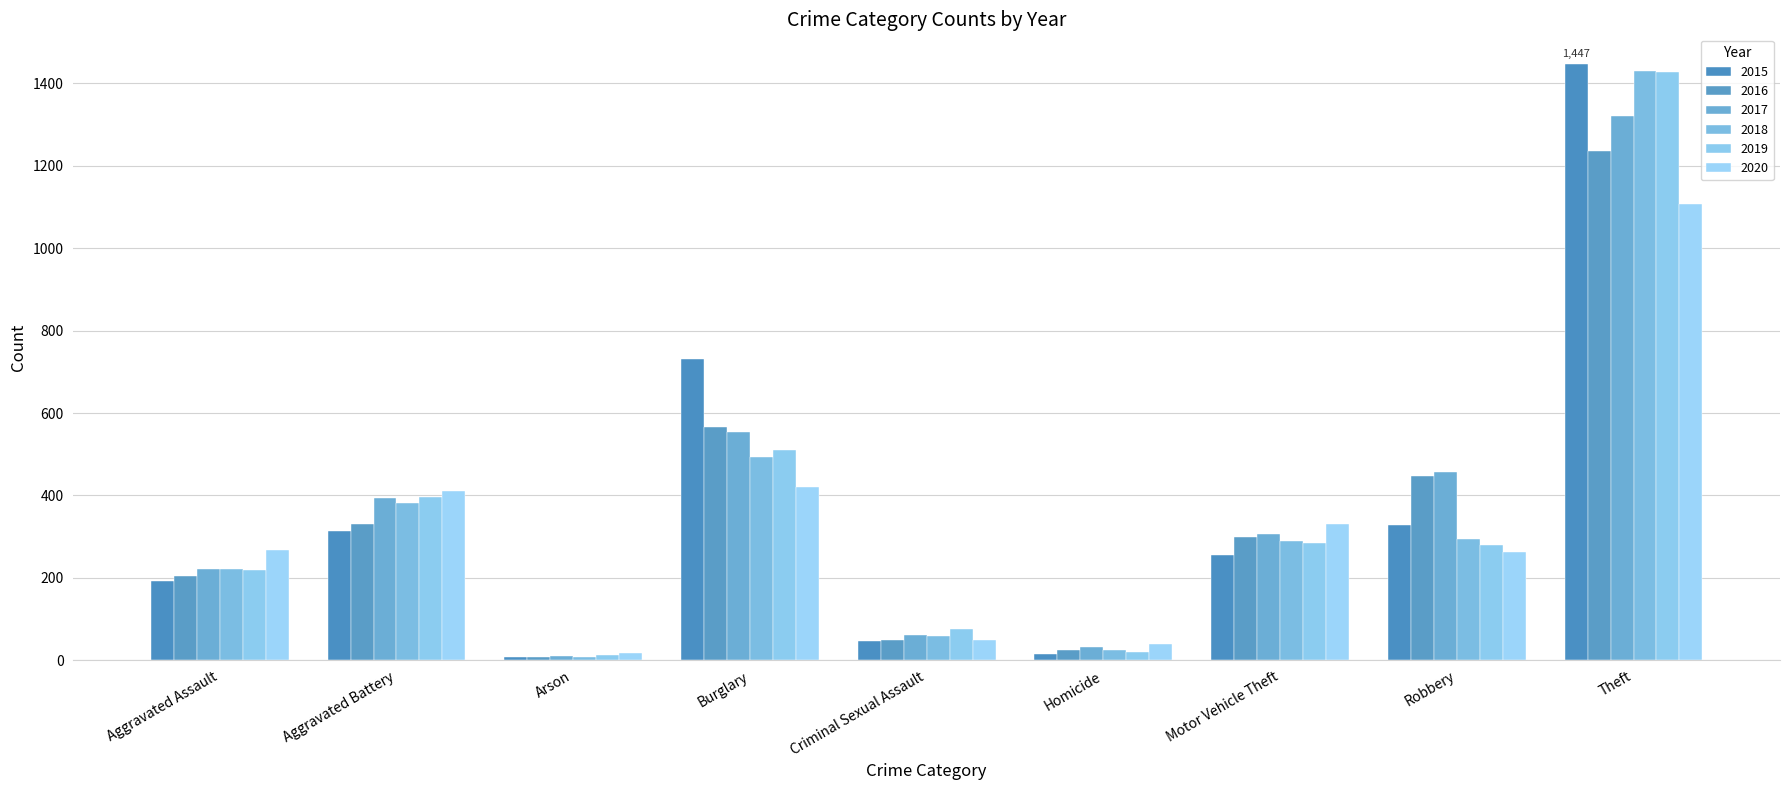

Which category has the highest value in the 2019 series?

Theft